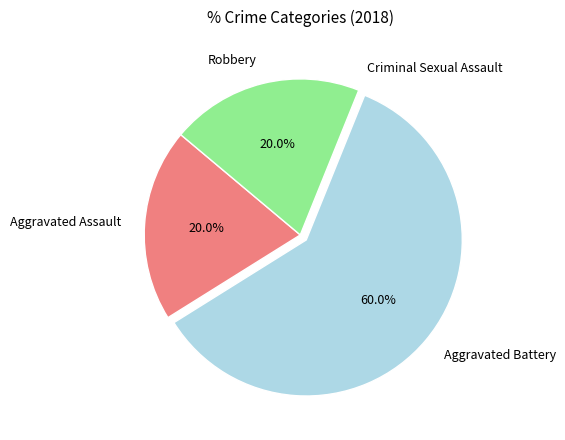

What is the ratio of the value at Robbery to the value at Aggravated Battery?

0.3